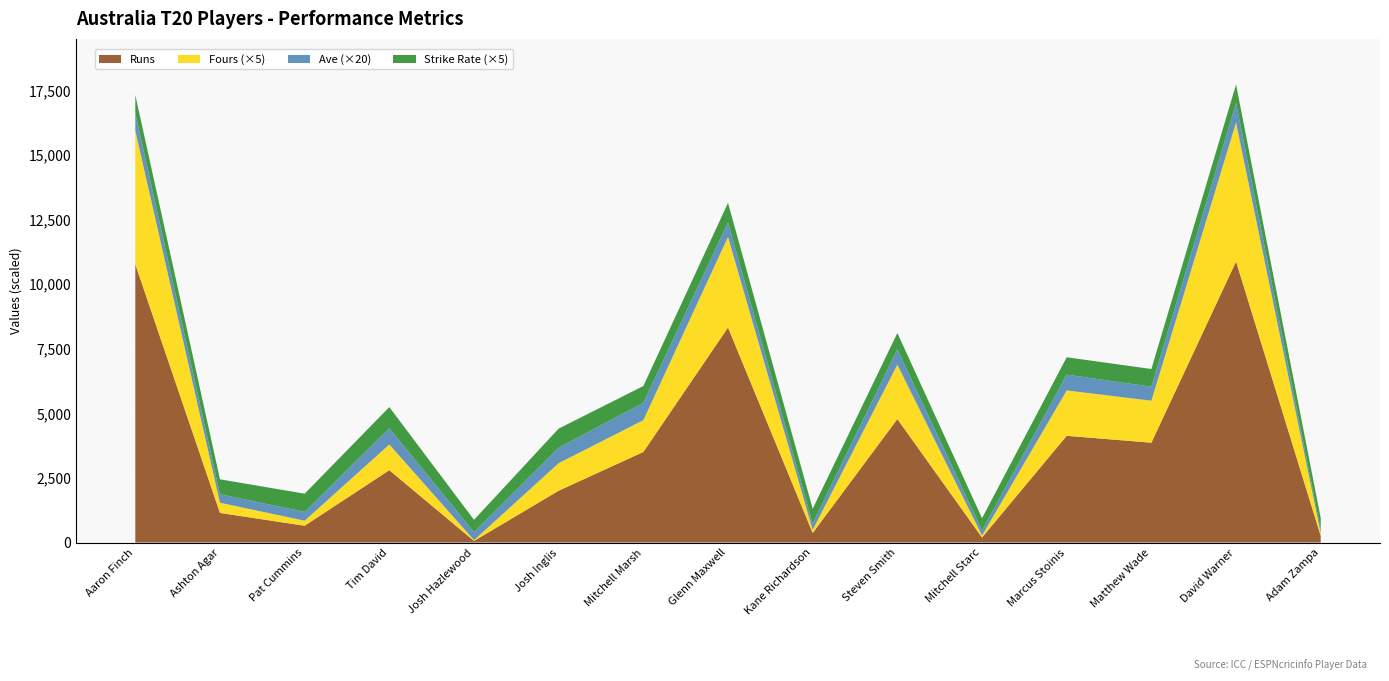

Is it true that Runs equals 2005.0 at Josh Inglis?

True